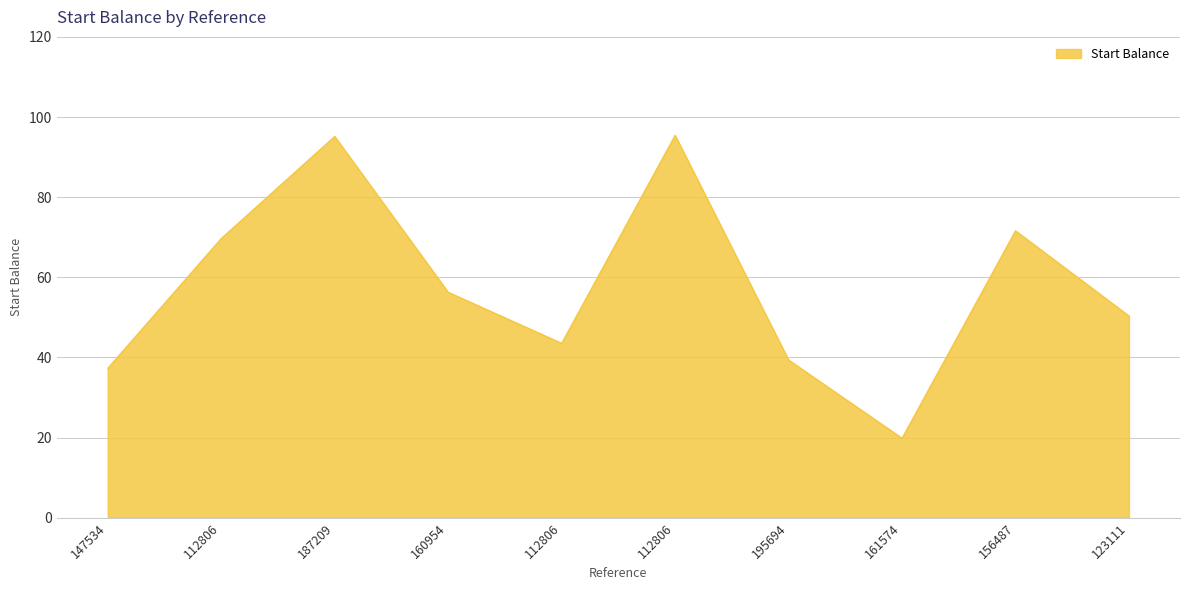

Approximately how many times larger is the value at 147534 compared to 112806?

0.5